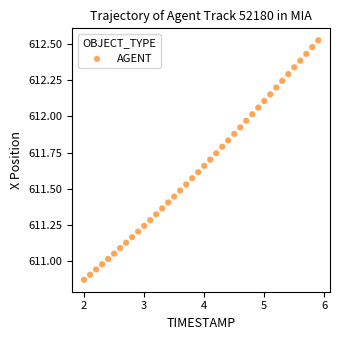

What is the range of Y values (max minus min)?

1.7